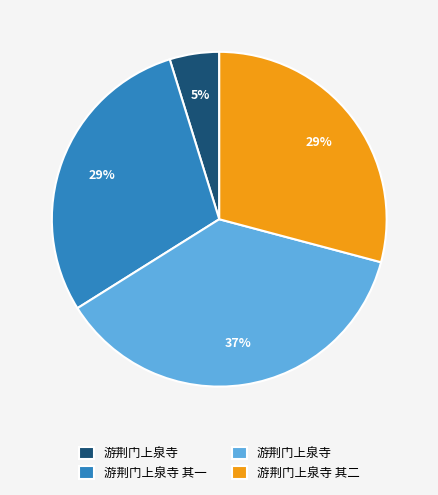

Does any single category account for the majority?

No